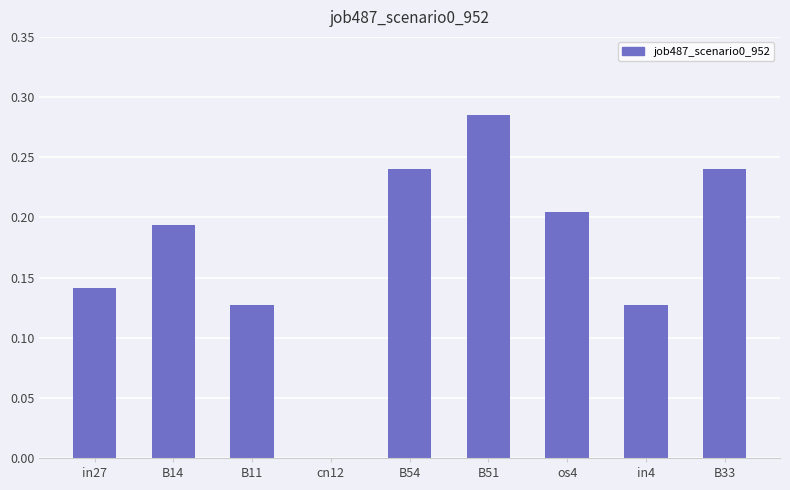

Are the bars grouped side by side (vs. stacked)?

No